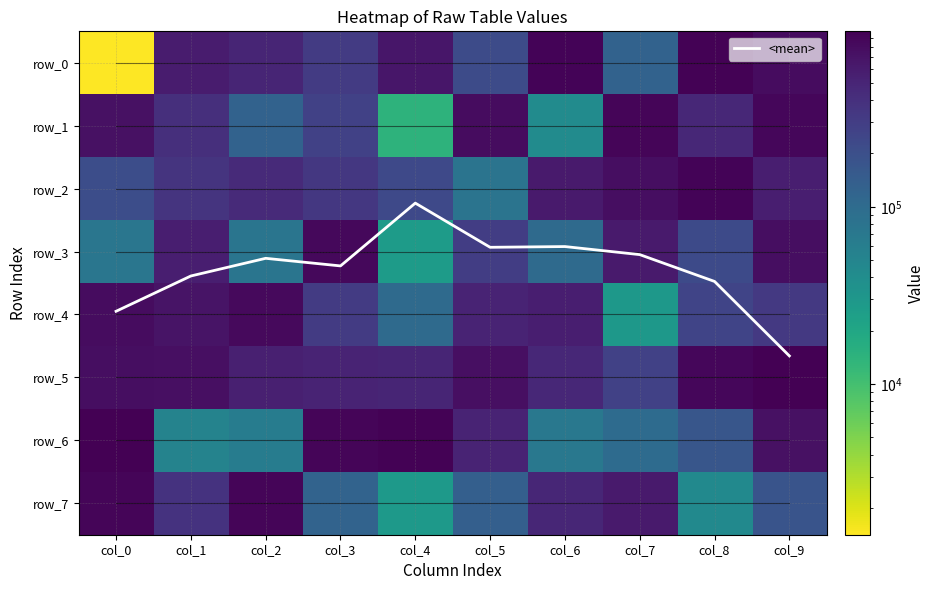

Which series has the largest total across all categories?

row_5